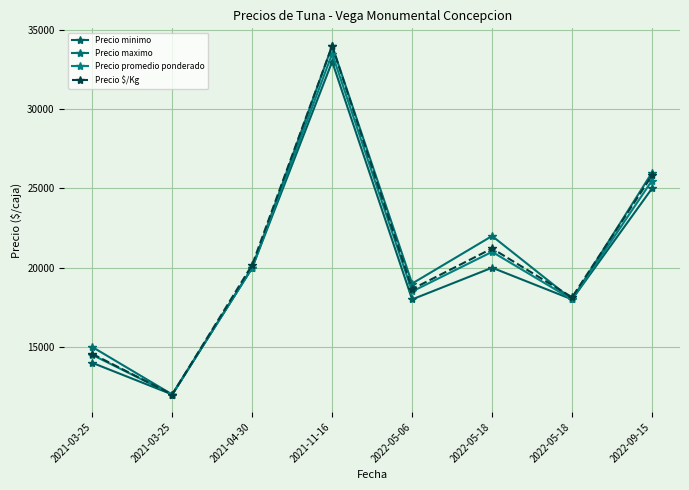

At which category does Precio promedio ponderado reach its first local valley?

2021-03-25